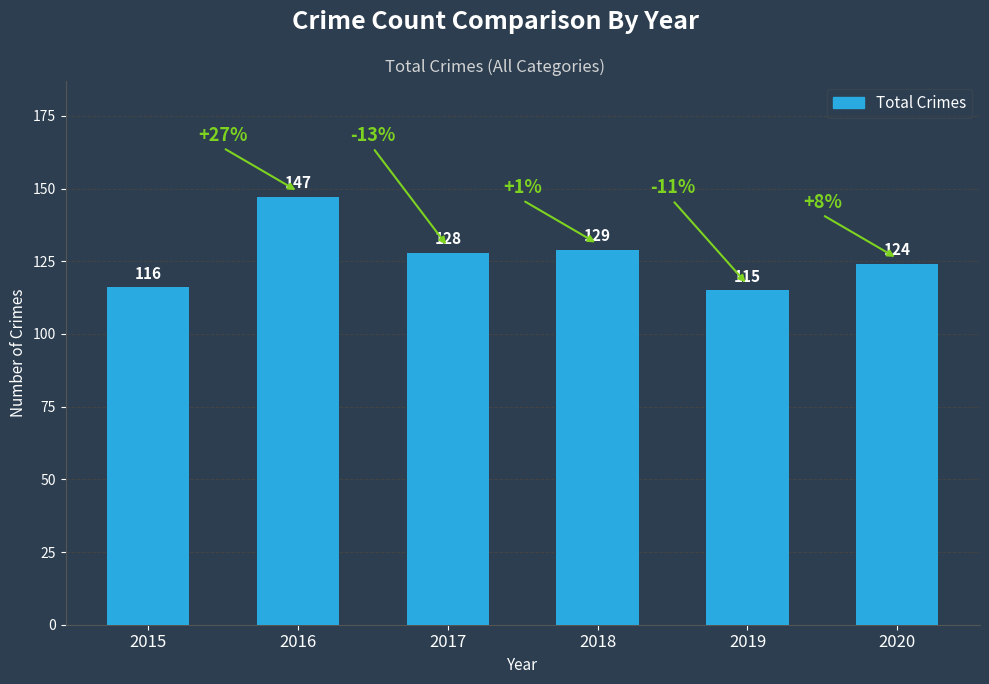

The chart shows a value of 200 at 2016. True or false?

False